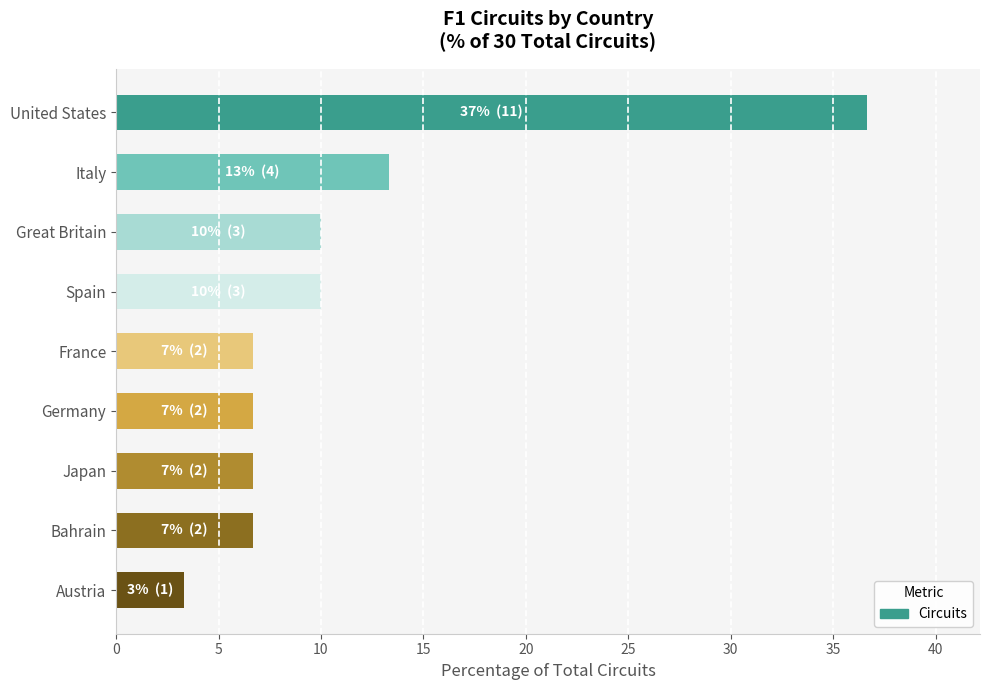

What is the average value?

11.1